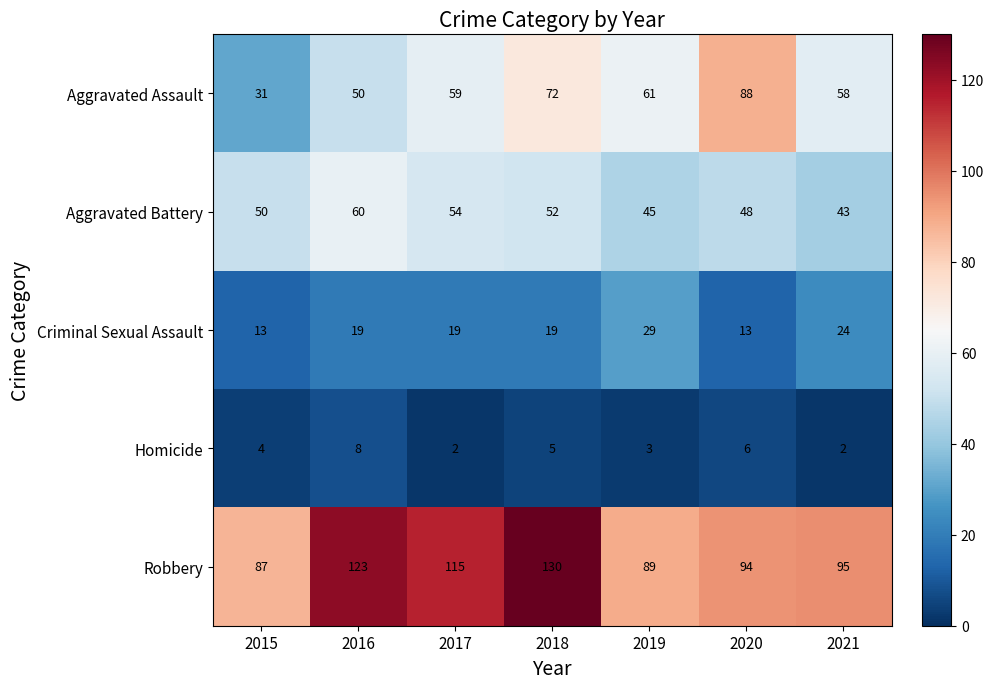

How many data points does each series have?

7